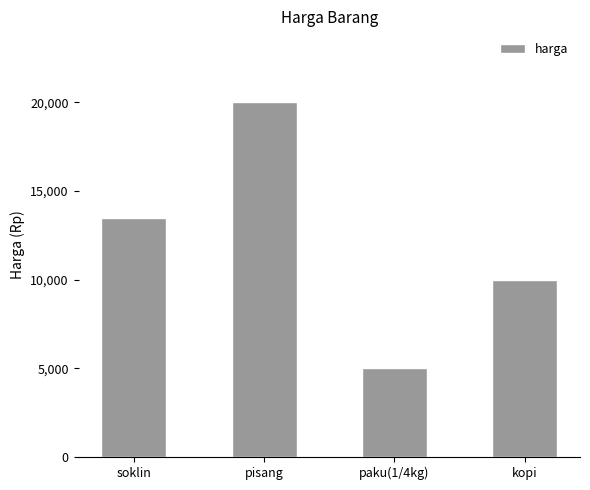

Is it true that the value at paku(1/4kg) is 5000?

True